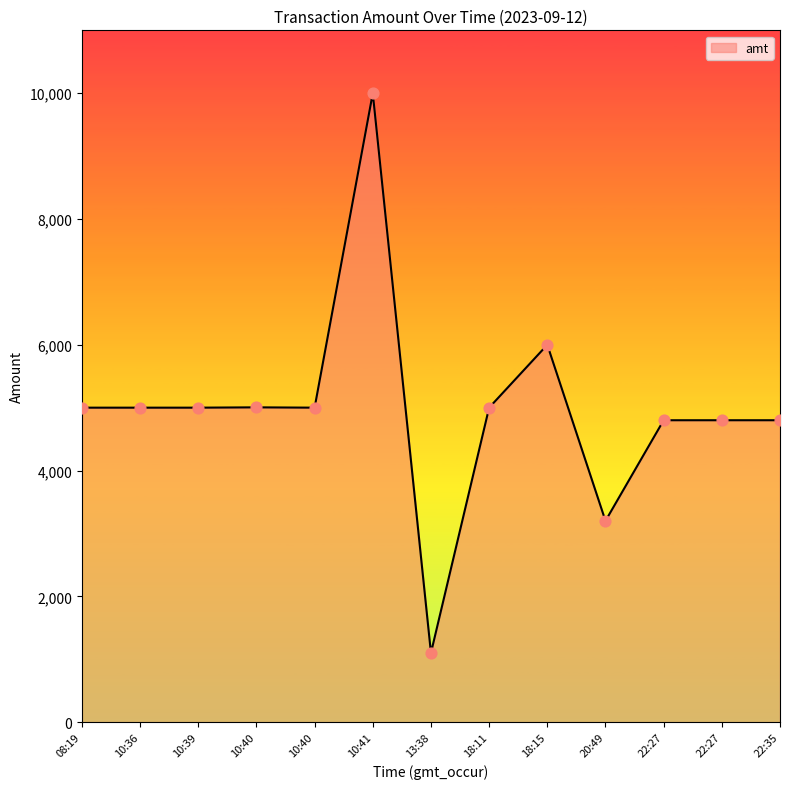

Between 20:49 and 10:41, which is larger?

10:41